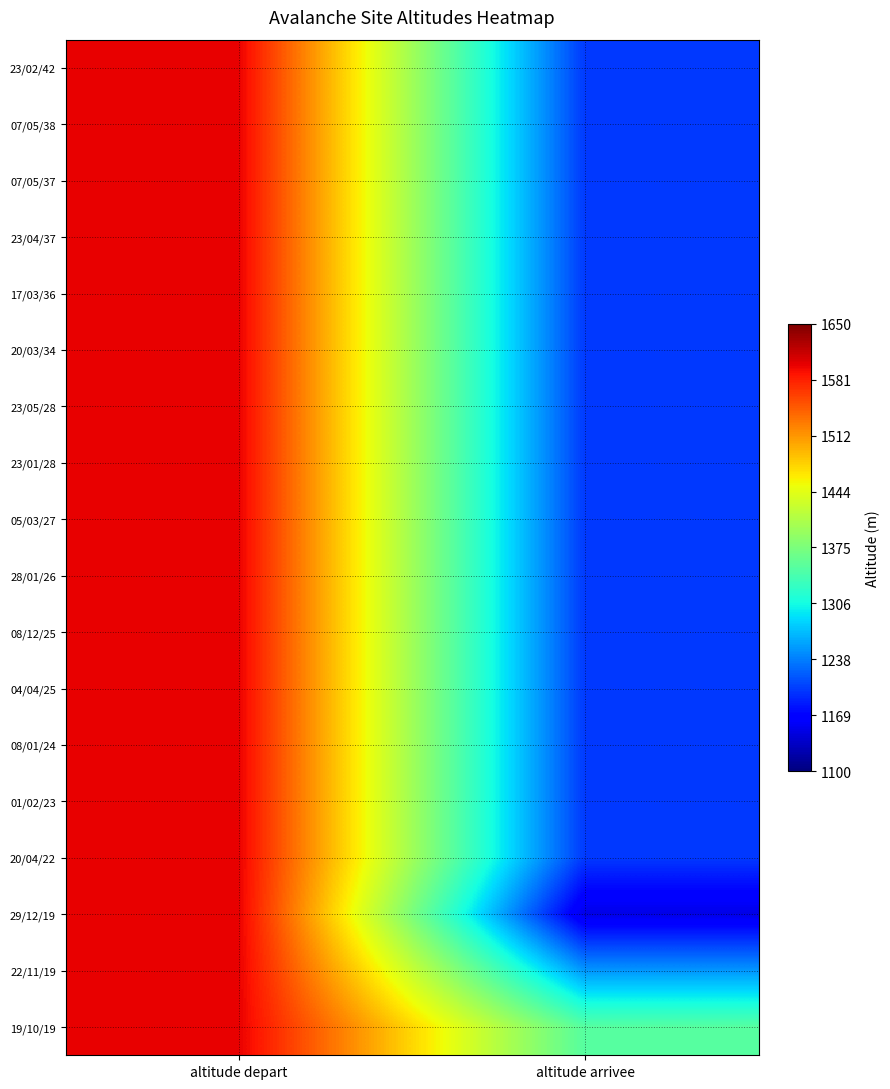

Reading left to right, list all the values displayed in this chart.

23/02/42: altitude depart=1600	altitude arrivee=1200
07/05/38: altitude depart=1600	altitude arrivee=1200
07/05/37: altitude depart=1600	altitude arrivee=1200
23/04/37: altitude depart=1600	altitude arrivee=1200
17/03/36: altitude depart=1600	altitude arrivee=1200
20/03/34: altitude depart=1600	altitude arrivee=1200
23/05/28: altitude depart=1600	altitude arrivee=1200
23/01/28: altitude depart=1600	altitude arrivee=1200
05/03/27: altitude depart=1600	altitude arrivee=1200
28/01/26: altitude depart=1600	altitude arrivee=1200
08/12/25: altitude depart=1600	altitude arrivee=1200
04/04/25: altitude depart=1600	altitude arrivee=1200
08/01/24: altitude depart=1600	altitude arrivee=1200
01/02/23: altitude depart=1600	altitude arrivee=1200
20/04/22: altitude depart=1600	altitude arrivee=1200
29/12/19: altitude depart=1600	altitude arrivee=1150
22/11/19: altitude depart=1600	altitude arrivee=1250
19/10/19: altitude depart=1600	altitude arrivee=1350